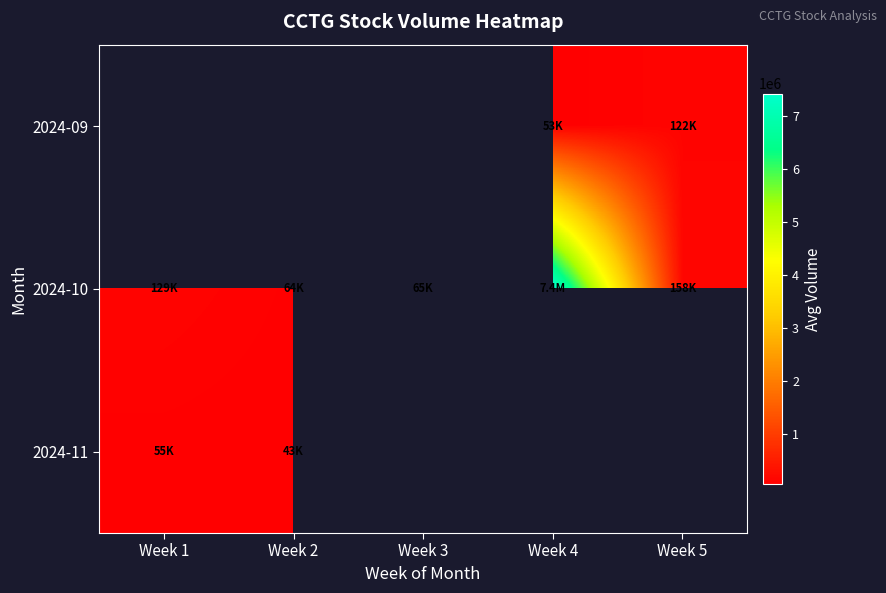

What is the difference between the maximum and minimum values in the 2024-11 series?

11600.0